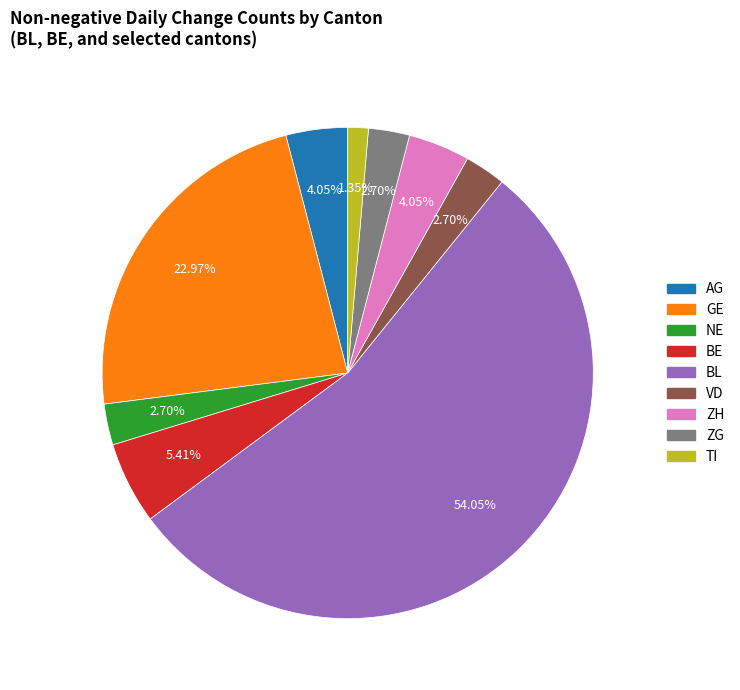

Does any single category account for the majority?

Yes